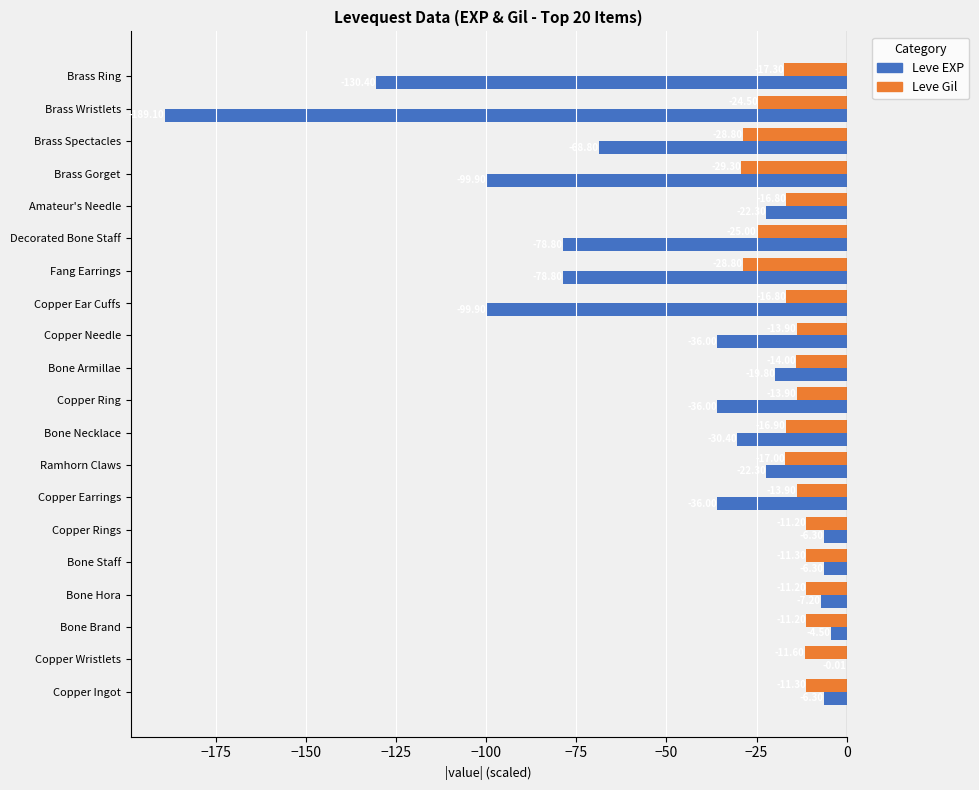

Between Copper Wristlets and Bone Necklace, which series saw the biggest shift?

Leve EXP